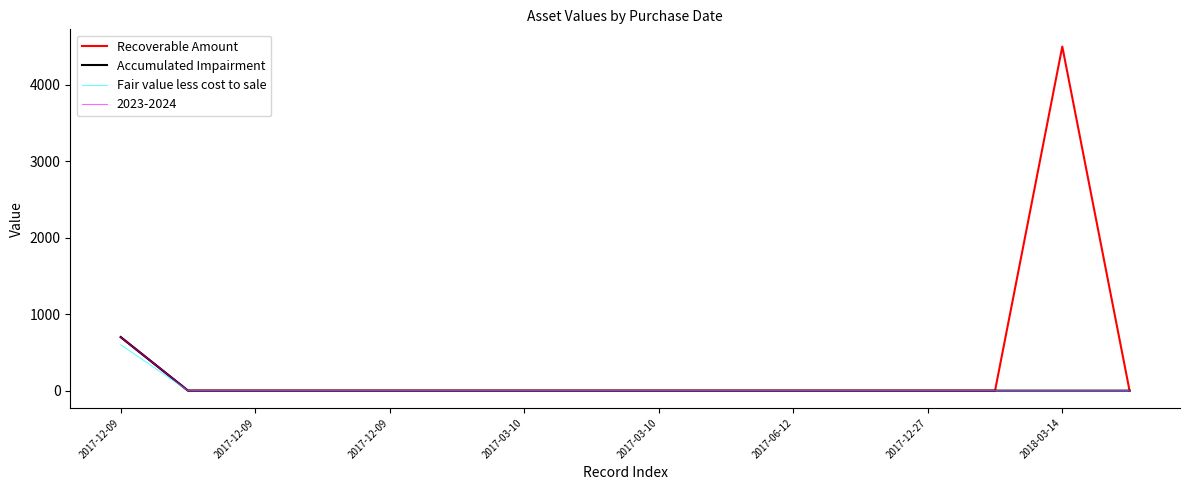

Which series has the largest total across all categories?

Recoverable Amount